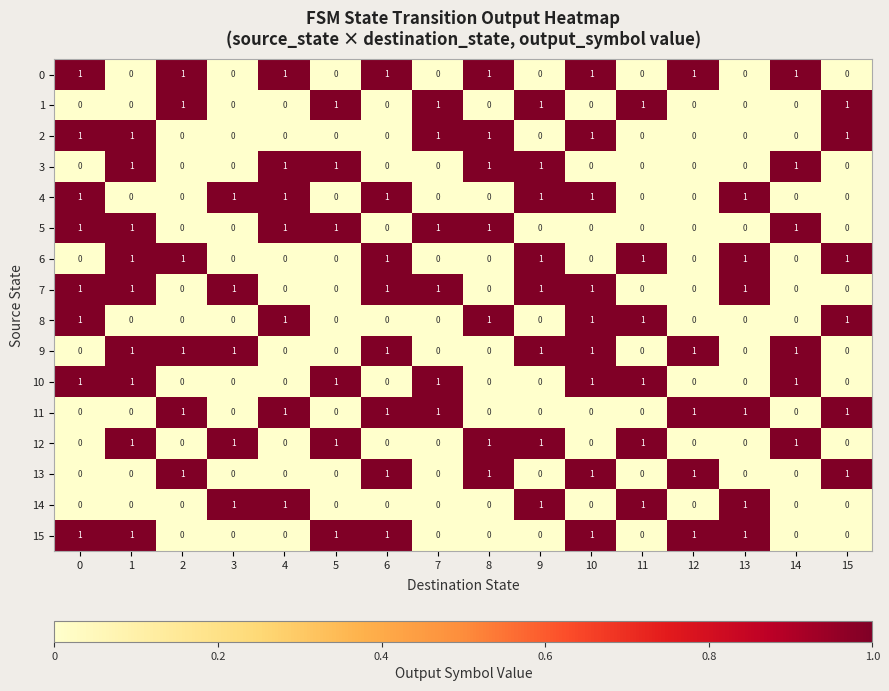

The 0 series shows 1 at 10. True or false?

True